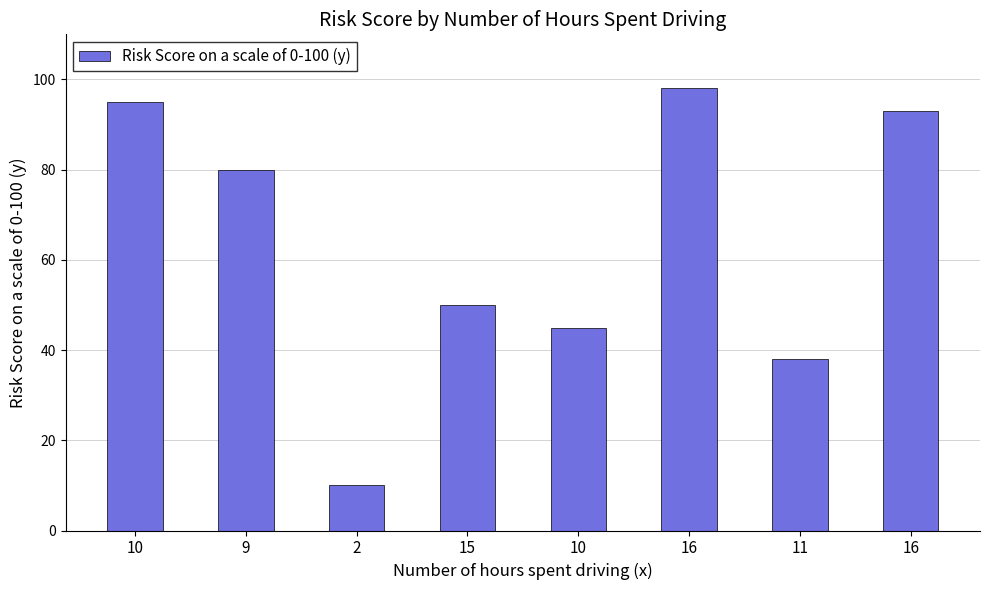

The chart shows a value of 58 at 16. True or false?

False